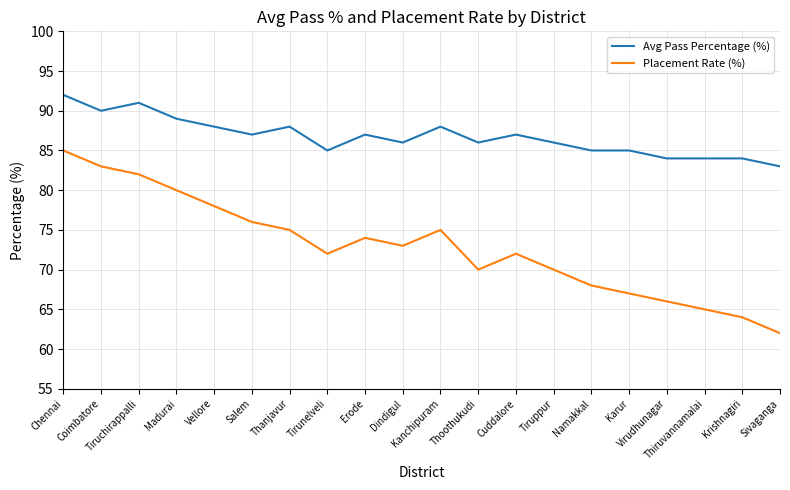

True or false: Avg Pass Percentage (%) and Placement Rate (%) intersect in this chart.

False